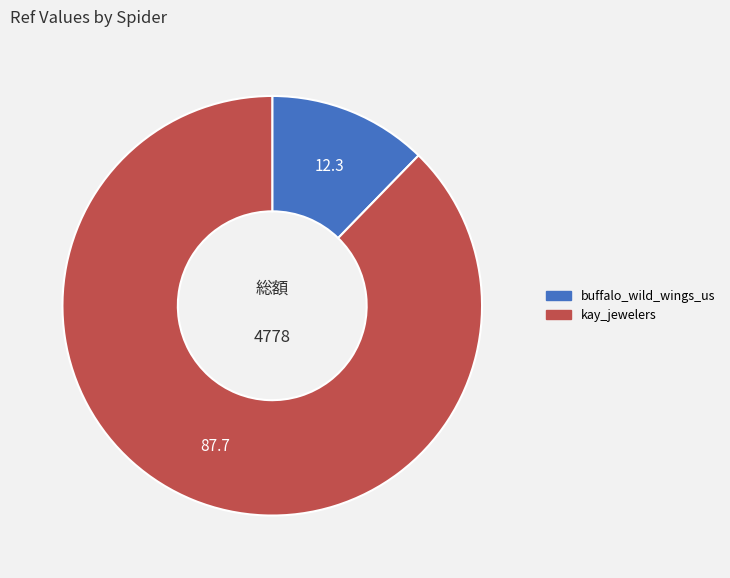

Which category has the biggest portion of the pie?

kay_jewelers